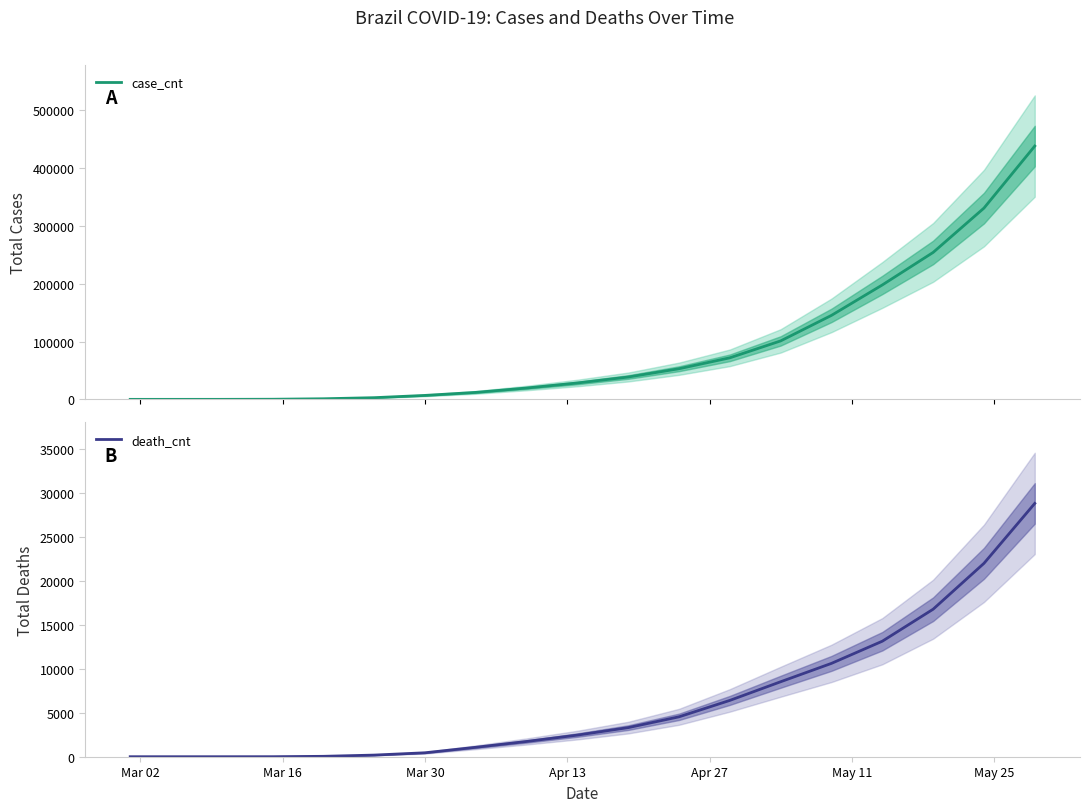

How many lines are shown in the chart?

2